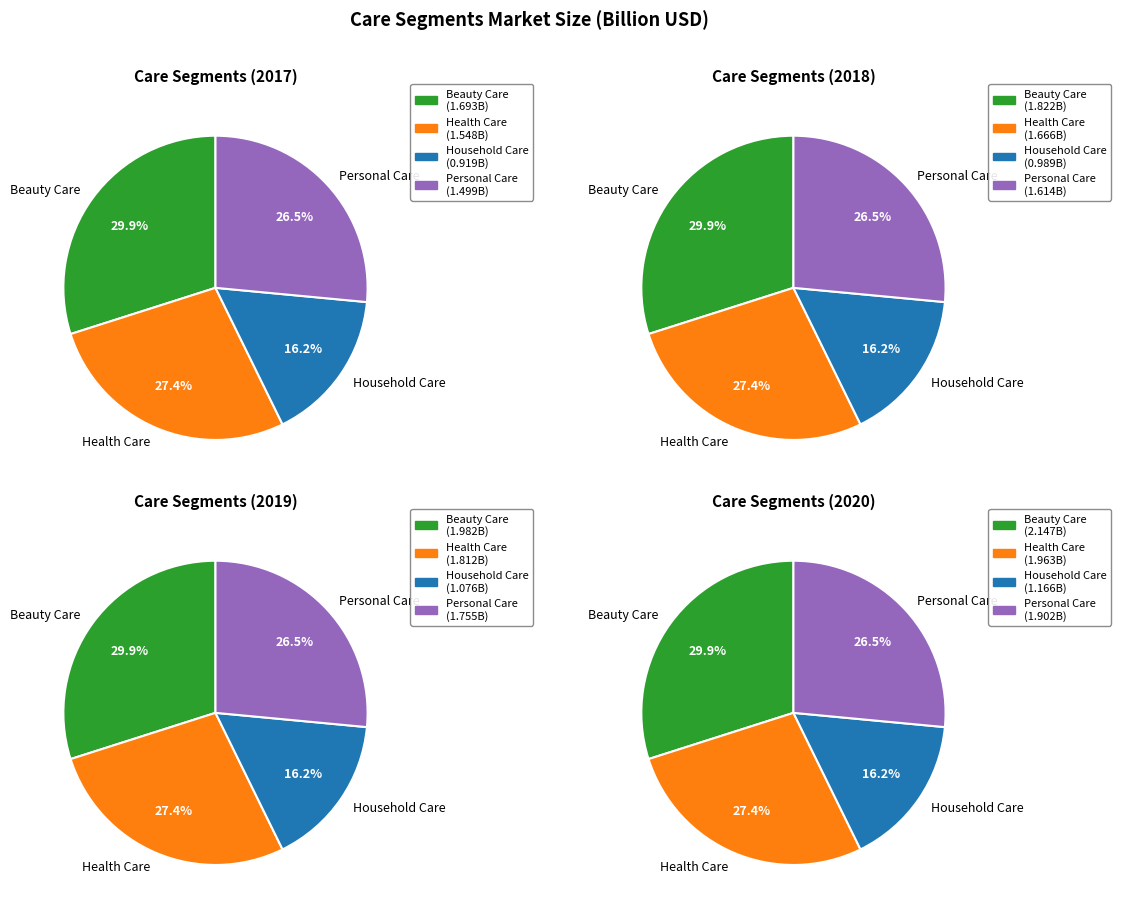

Which category has the biggest portion of the pie?

Beauty Care